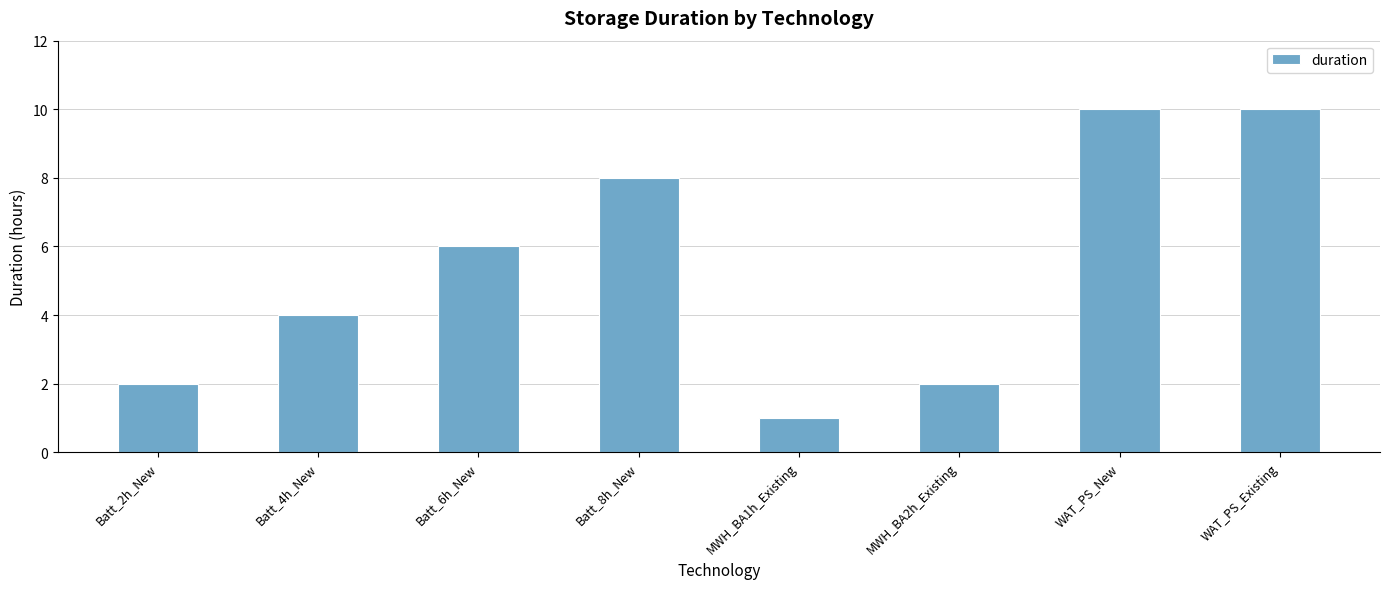

What is the label of the 8th bar from the right?

Batt_2h_New